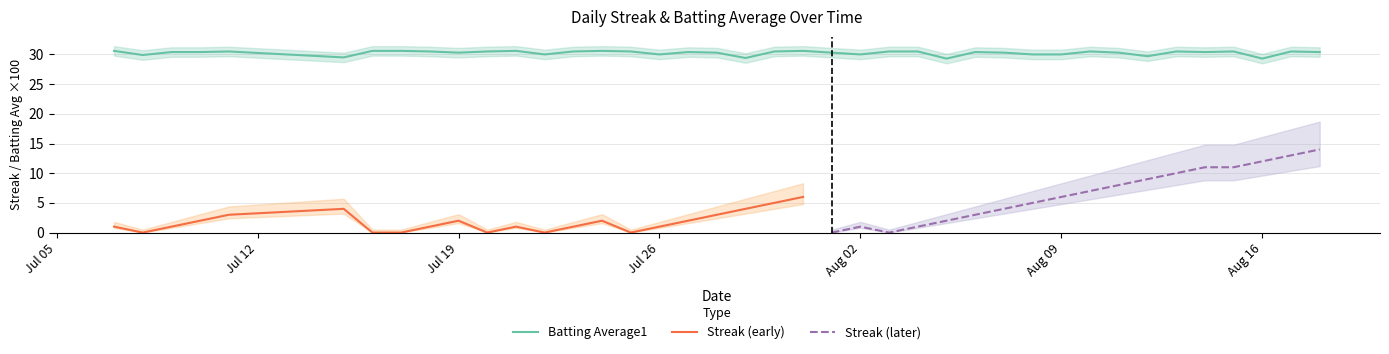

The Batting Average1 series shows 50.9 at Aug 16. True or false?

False